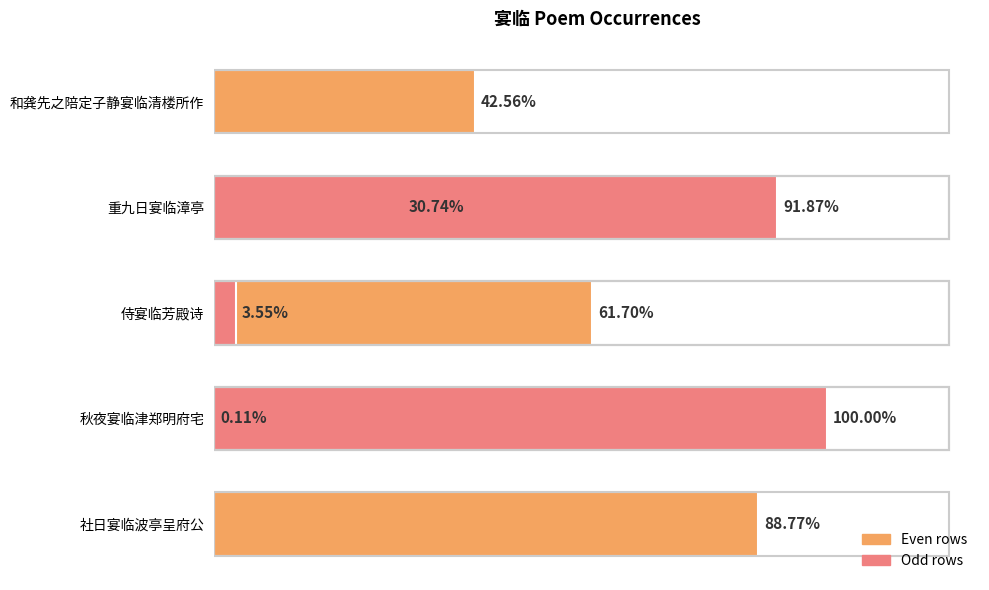

Is it true that the value at 1.4 is 1747895?

False